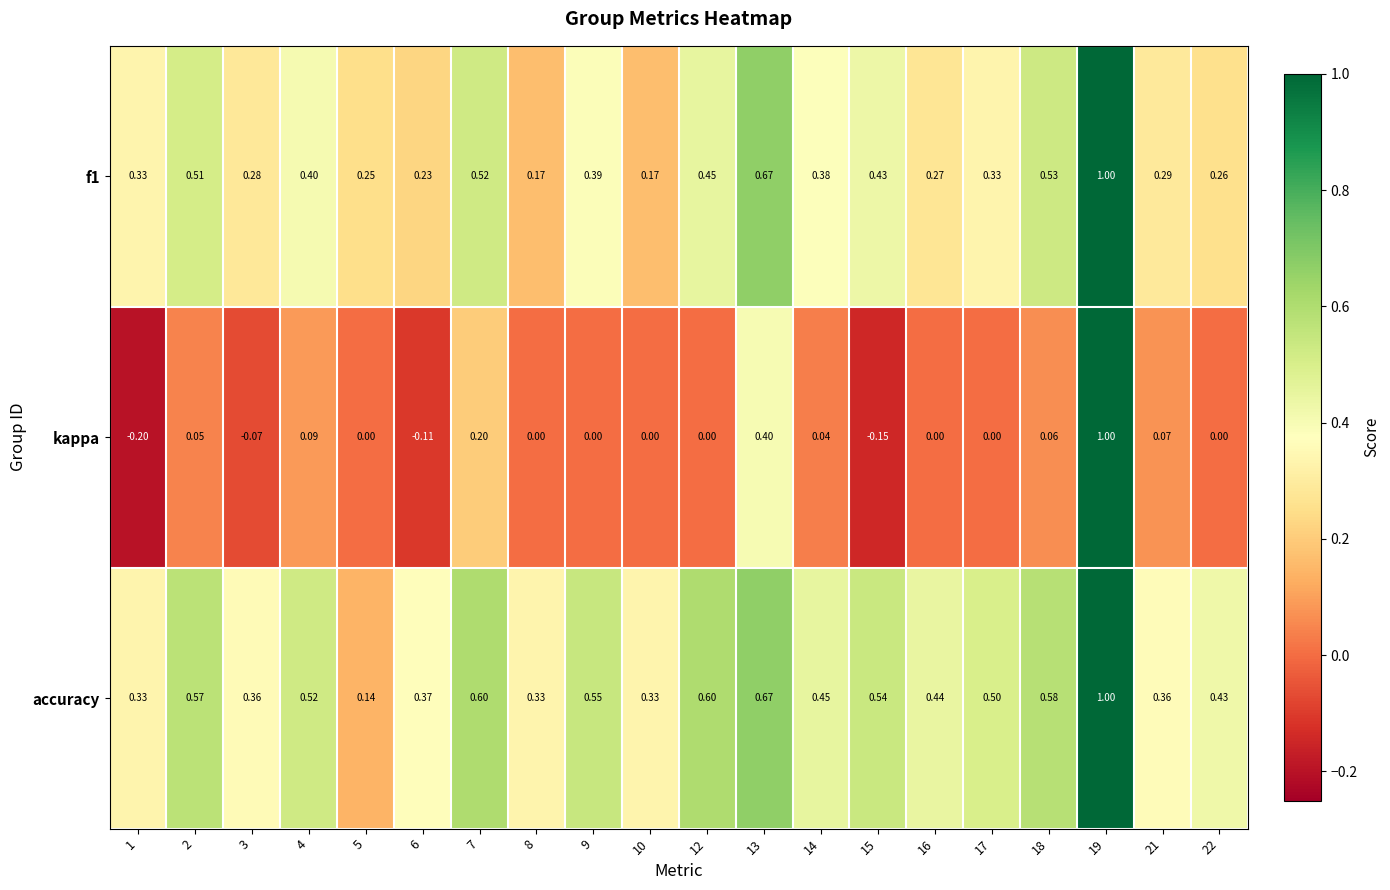

Which series has the largest total across all categories?

accuracy